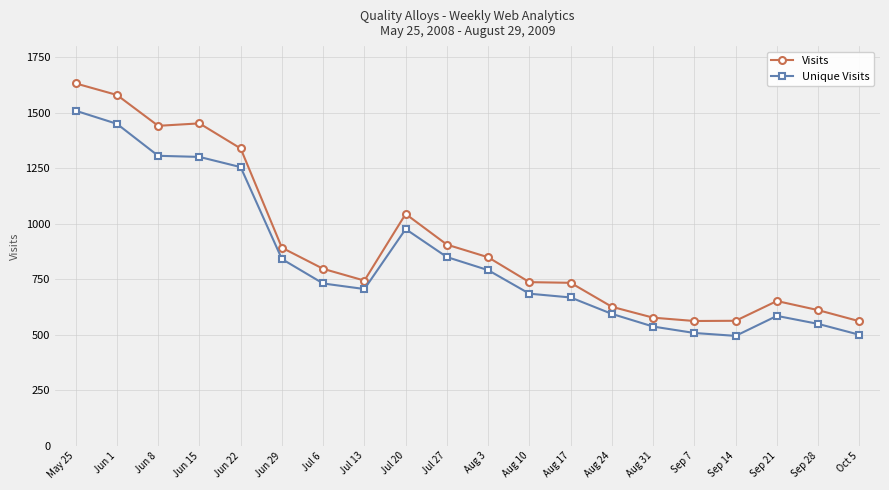

In Visits, how many points are lower than both neighbors (excluding endpoints)?

3